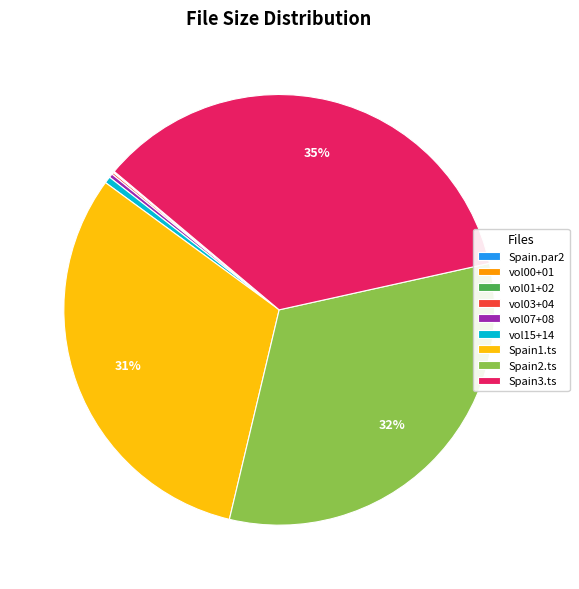

Which category has the biggest portion of the pie?

Spain3.ts